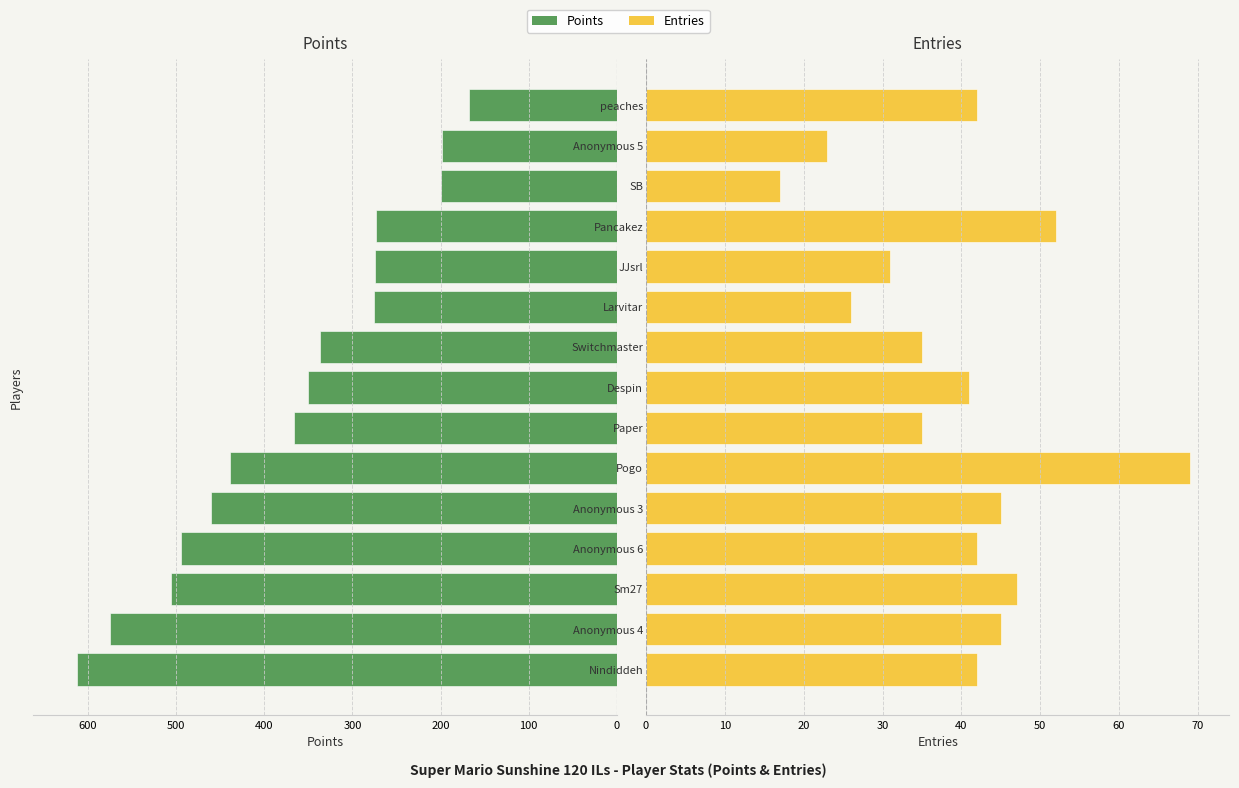

Rank the series by their average value, from highest to lowest.

Points, Entries